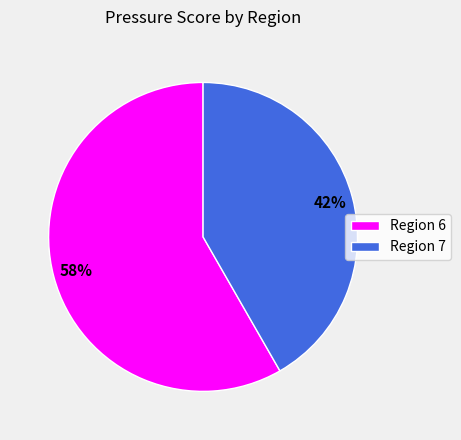

To the nearest percent, what portion does Region 7 represent?

42%